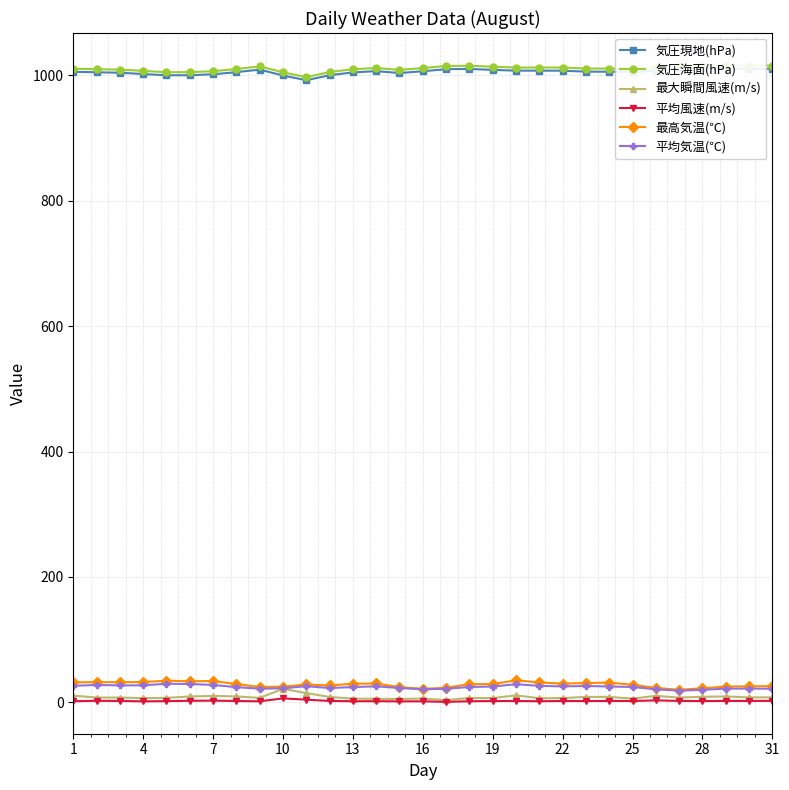

Which series has the largest range (max minus min)?

気圧海面(hPa)